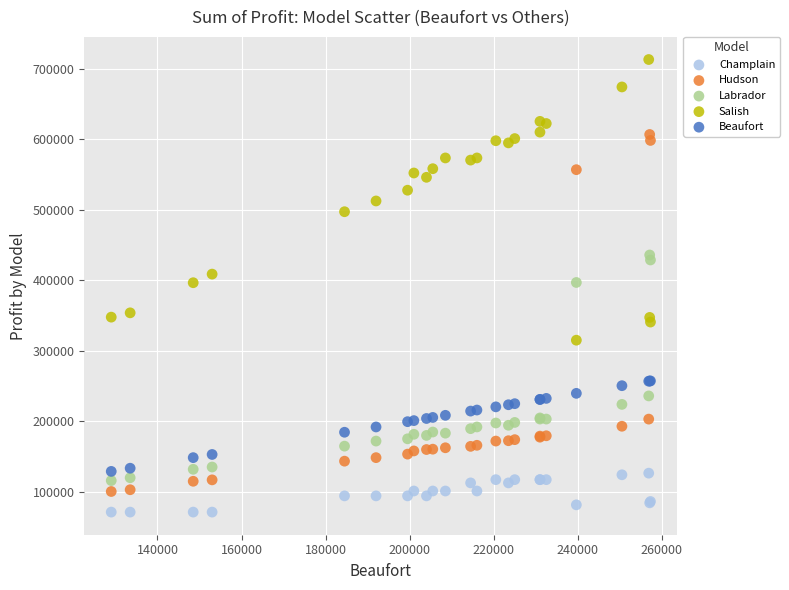

Which series reaches the maximum Y coordinate?

Salish